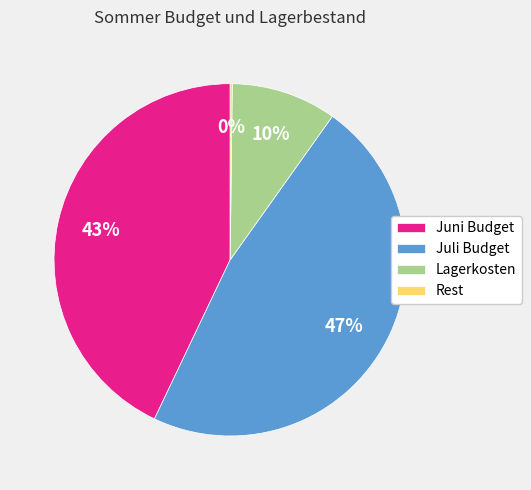

Is it true that Juni Budget is 43% of the pie?

True